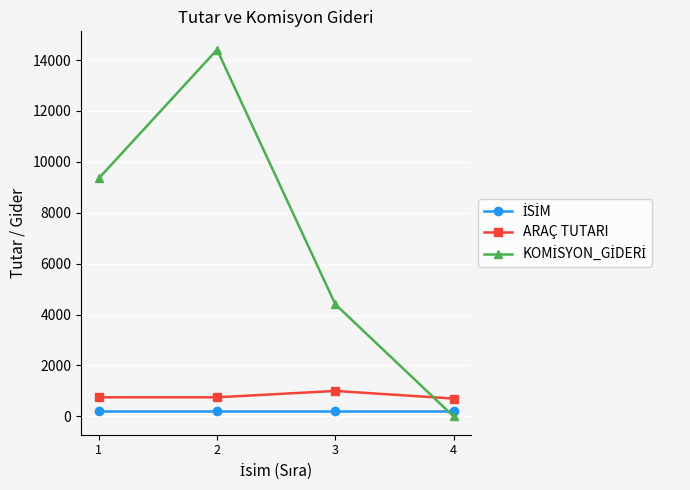

How many lines are shown in the chart?

3